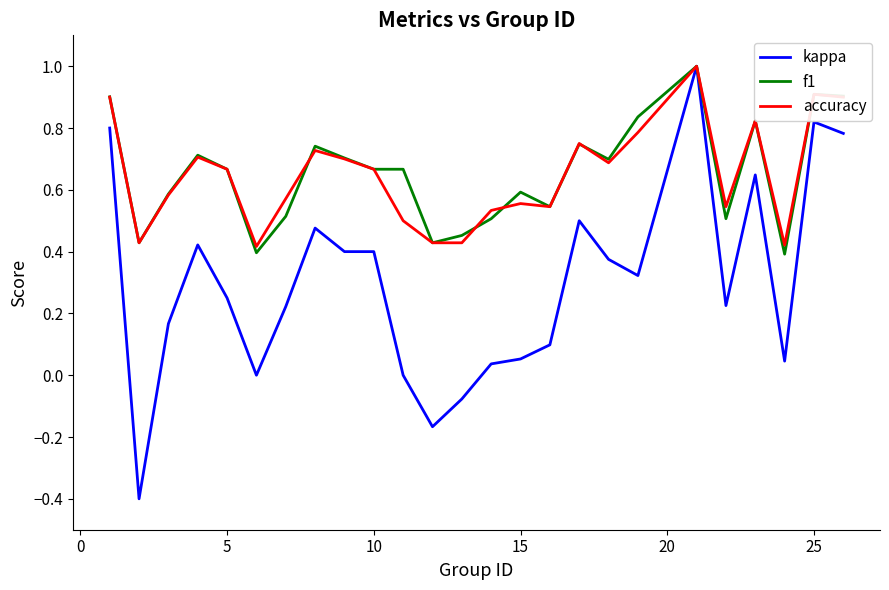

What is the greatest value displayed?

1.0